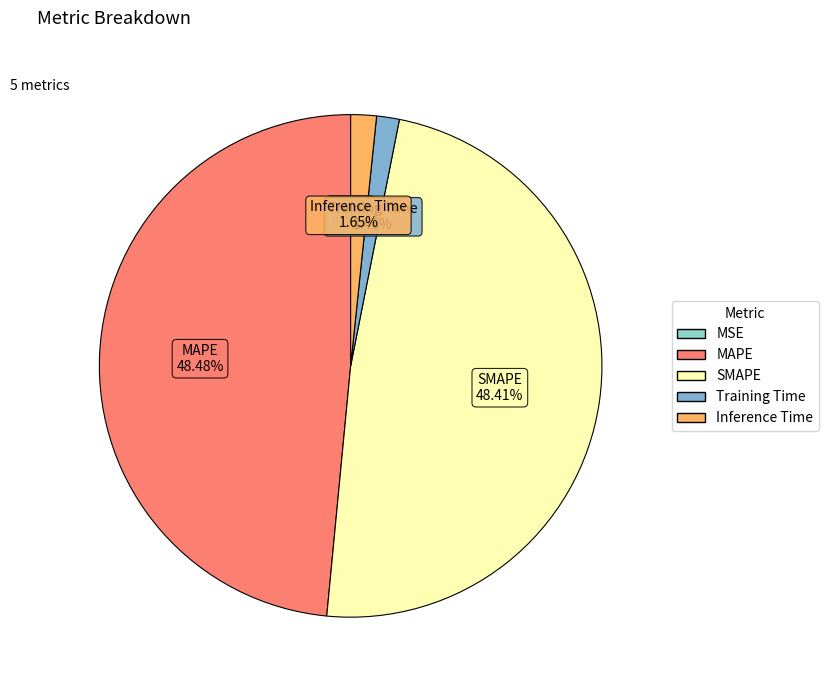

Between MAPE and Inference Time, which is larger?

MAPE